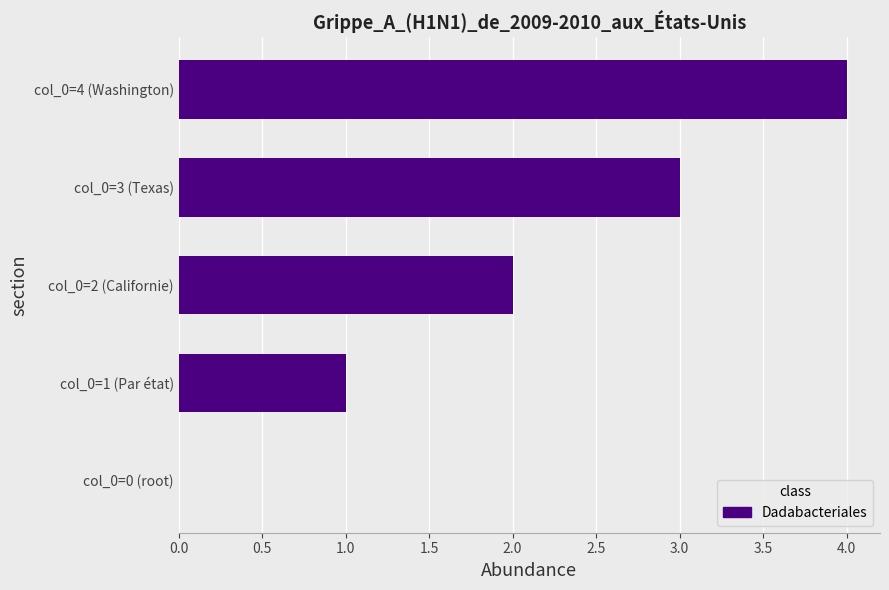

How many series are shown in this chart?

1